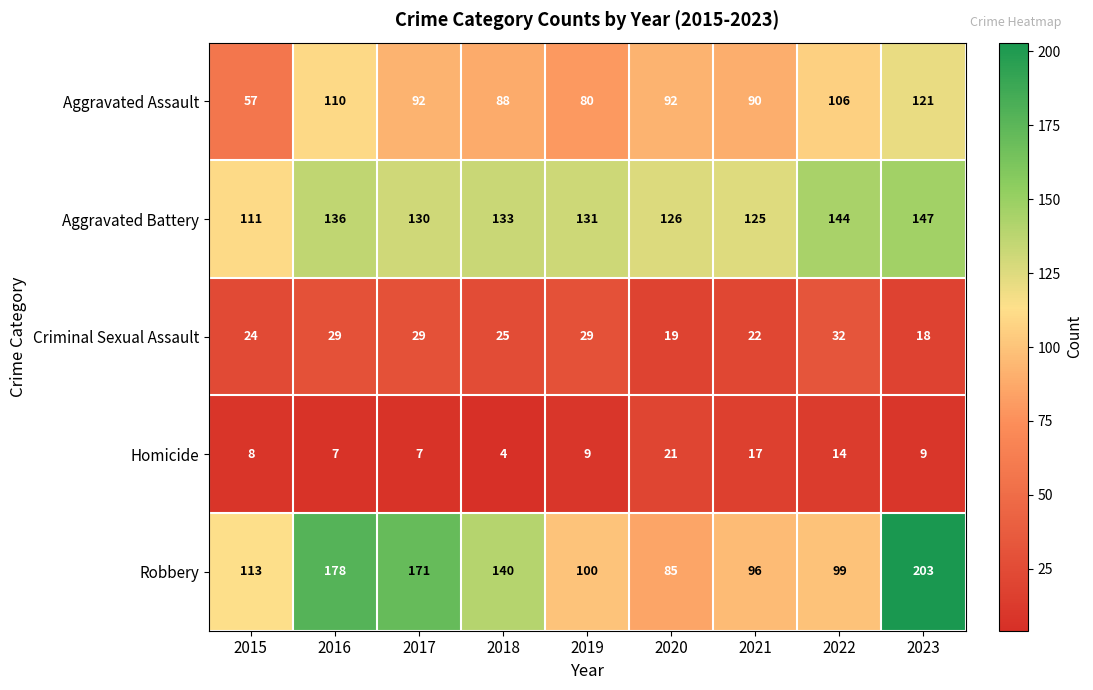

List the labels in order of Aggravated Battery value, largest first.

2023, 2022, 2016, 2018, 2019, 2017, 2020, 2021, 2015